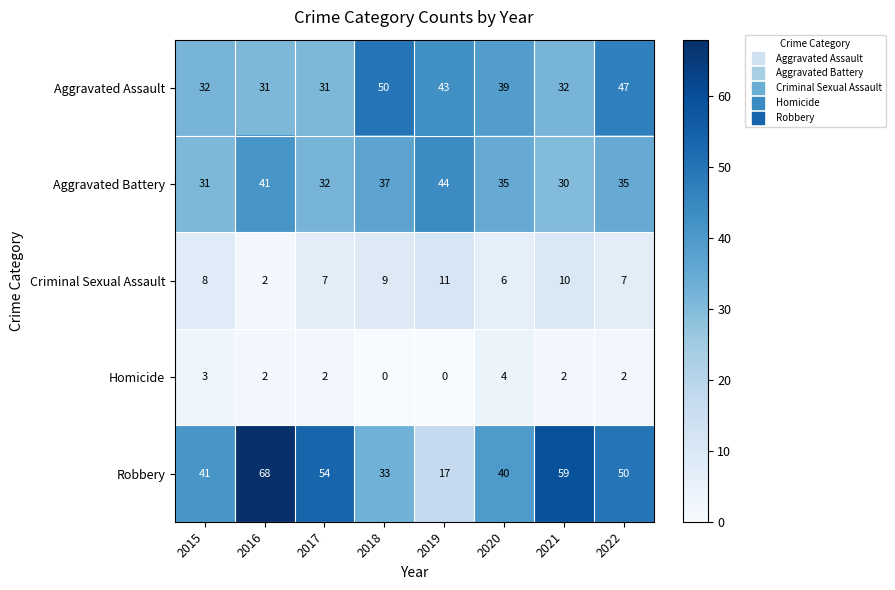

What is the sum of the Aggravated Battery values at 2017 and 2020?

67